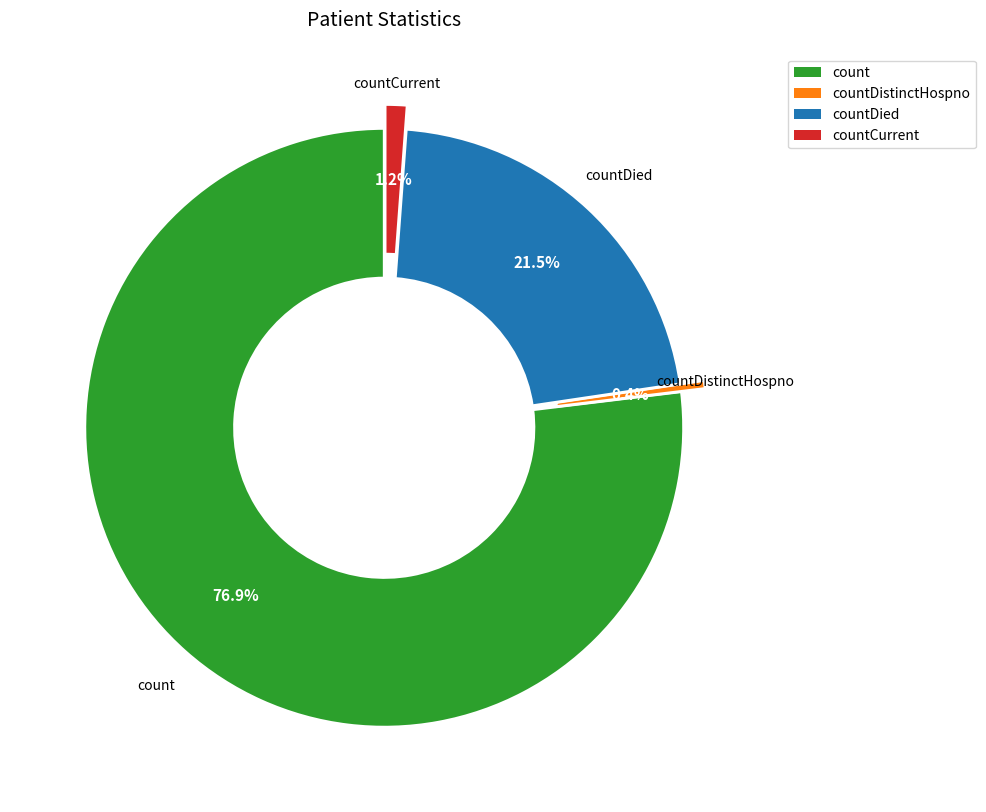

Is there a majority slice in this chart?

Yes